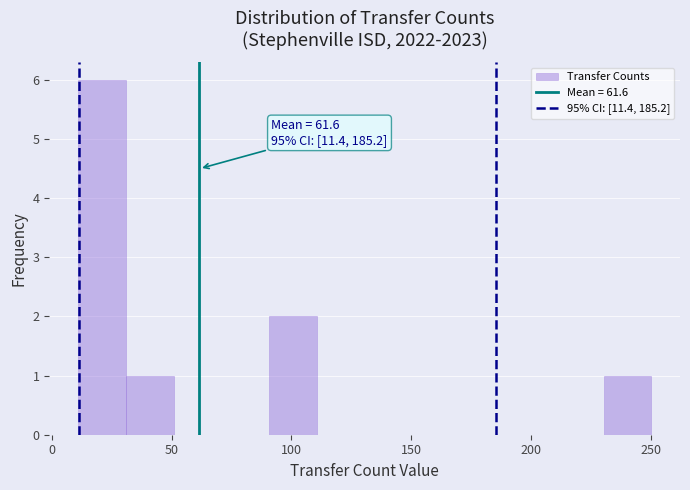

Read against the x-axis, roughly where is the centre of the tallest bar?

20